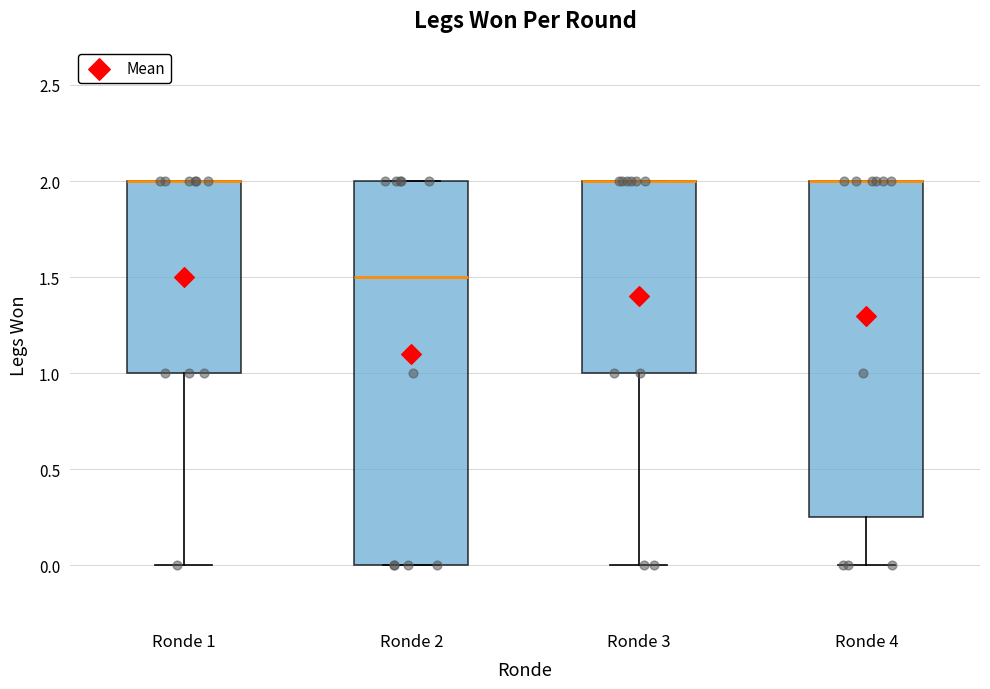

Reading left to right, read every box against the y-axis: the position of its median line, the range the box covers, and the ends of its whiskers. The values are not printed on the chart, so give them approximately, as read against the axis.

Ronde 1: median 2.00 (drawn on the box's upper edge), box 1.00 to 2.00, whiskers 0.00 to 2.00
Ronde 2: median 1.50, box 0.00 to 2.00, whiskers 0.00 to 2.00
Ronde 3: median 2.00 (drawn on the box's upper edge), box 1.00 to 2.00, whiskers 0.00 to 2.00
Ronde 4: median 2.00 (drawn on the box's upper edge), box 0.25 to 2.00, whiskers 0.00 to 2.00